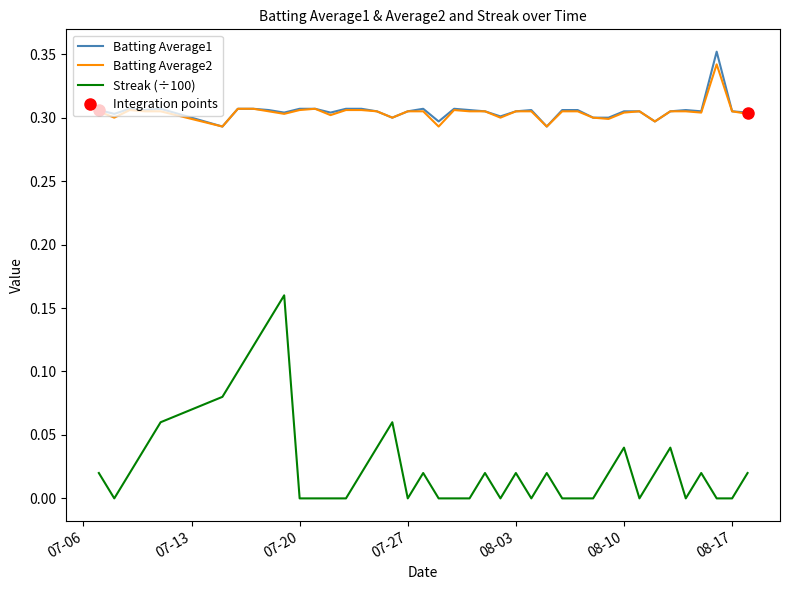

True or false: Batting Average2 has a value of 0.5 at 08-03.

False